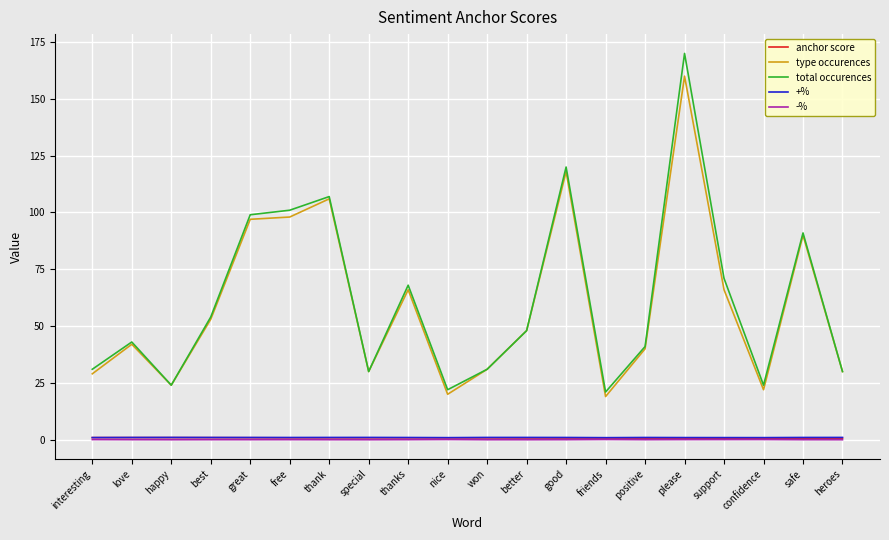

True or false: type occurences has a value of 29.0 at interesting.

True